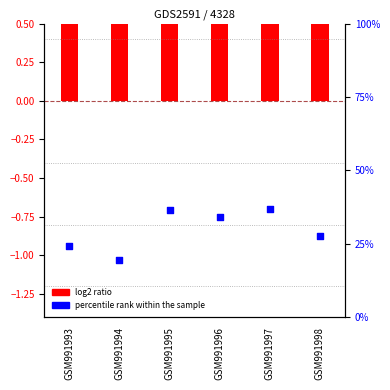

Which series contains the lowest Y value?

log2 ratio